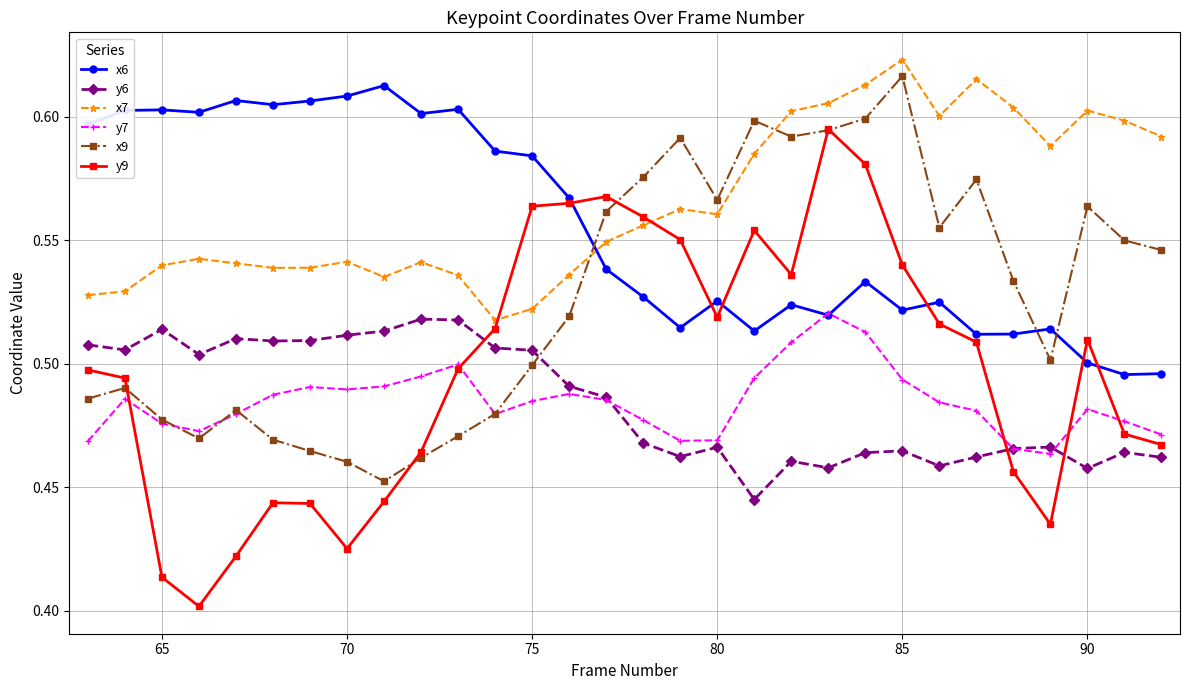

What are all the series names shown in the legend?

x6, y6, x7, y7, x9, y9